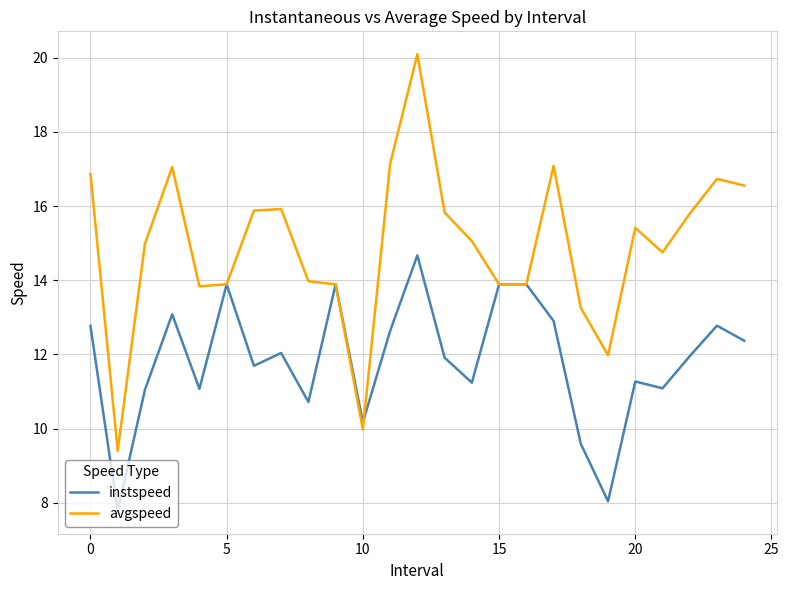

Rank the series by their maximum value, from lowest to highest.

instspeed, avgspeed